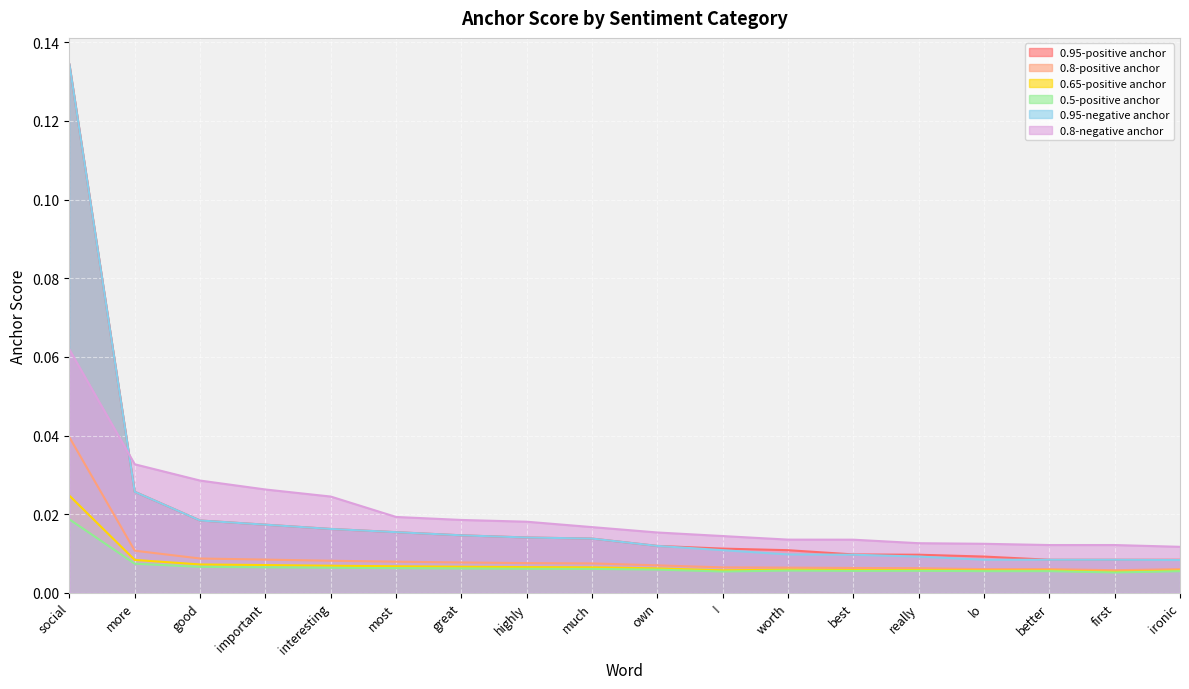

True or false: 0.95-positive anchor and 0.65-positive anchor intersect in this chart.

False